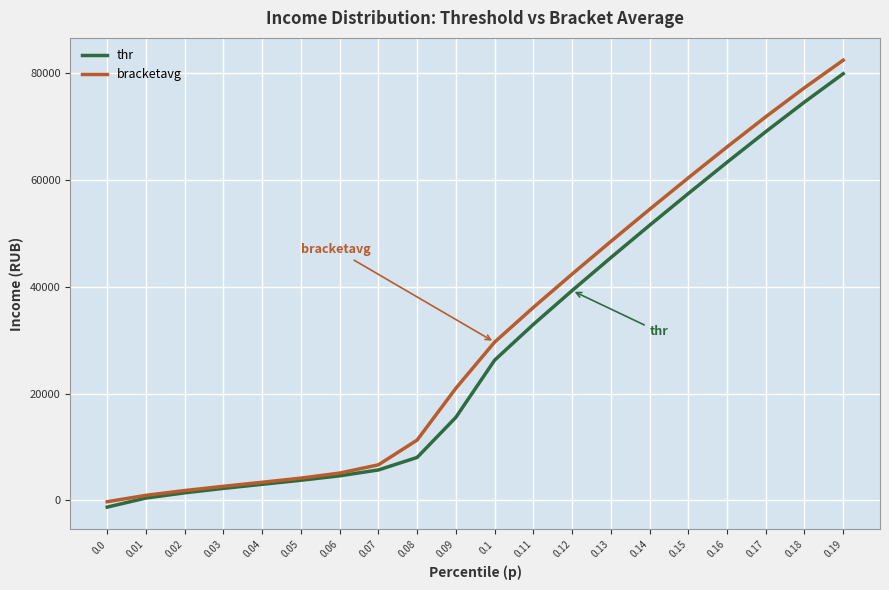

Is it true that thr equals 2106.9 at 0.07?

False